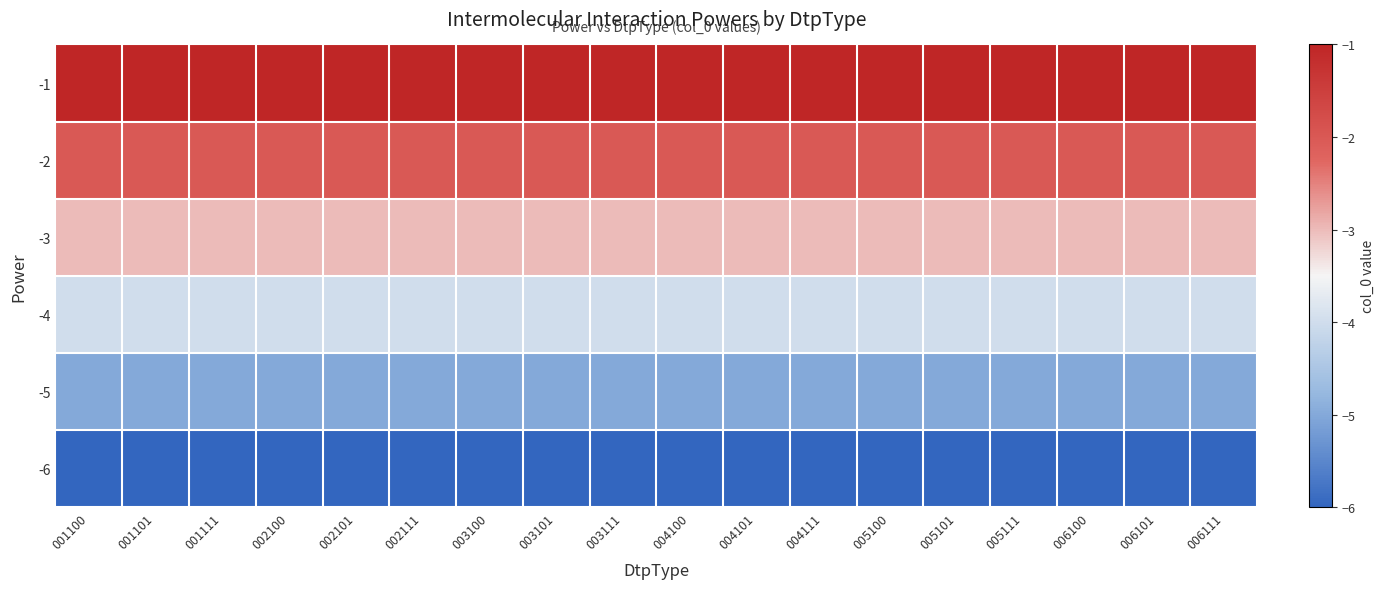

Reading left to right, list all the values displayed in this chart.

-1: 001100=-1	001101=-1	001111=-1	002100=-1	002101=-1	002111=-1	003100=-1	003101=-1	003111=-1	004100=-1	004101=-1	004111=-1	005100=-1	005101=-1	005111=-1	006100=-1	006101=-1	006111=-1
-2: 001100=-2	001101=-2	001111=-2	002100=-2	002101=-2	002111=-2	003100=-2	003101=-2	003111=-2	004100=-2	004101=-2	004111=-2	005100=-2	005101=-2	005111=-2	006100=-2	006101=-2	006111=-2
-3: 001100=-3	001101=-3	001111=-3	002100=-3	002101=-3	002111=-3	003100=-3	003101=-3	003111=-3	004100=-3	004101=-3	004111=-3	005100=-3	005101=-3	005111=-3	006100=-3	006101=-3	006111=-3
-4: 001100=-4	001101=-4	001111=-4	002100=-4	002101=-4	002111=-4	003100=-4	003101=-4	003111=-4	004100=-4	004101=-4	004111=-4	005100=-4	005101=-4	005111=-4	006100=-4	006101=-4	006111=-4
-5: 001100=-5	001101=-5	001111=-5	002100=-5	002101=-5	002111=-5	003100=-5	003101=-5	003111=-5	004100=-5	004101=-5	004111=-5	005100=-5	005101=-5	005111=-5	006100=-5	006101=-5	006111=-5
-6: 001100=-6	001101=-6	001111=-6	002100=-6	002101=-6	002111=-6	003100=-6	003101=-6	003111=-6	004100=-6	004101=-6	004111=-6	005100=-6	005101=-6	005111=-6	006100=-6	006101=-6	006111=-6